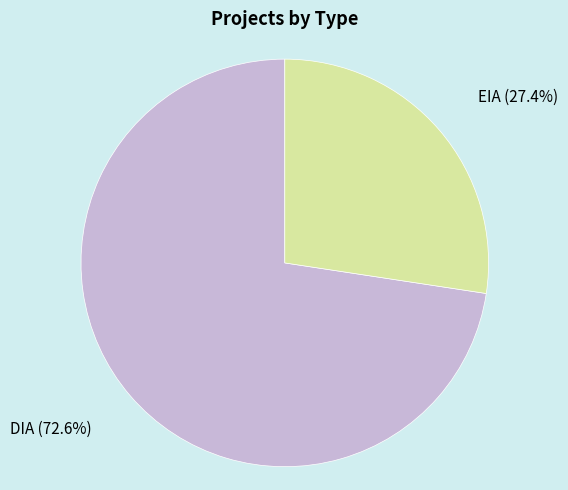

Is there any slice that represents more than half of the pie?

Yes